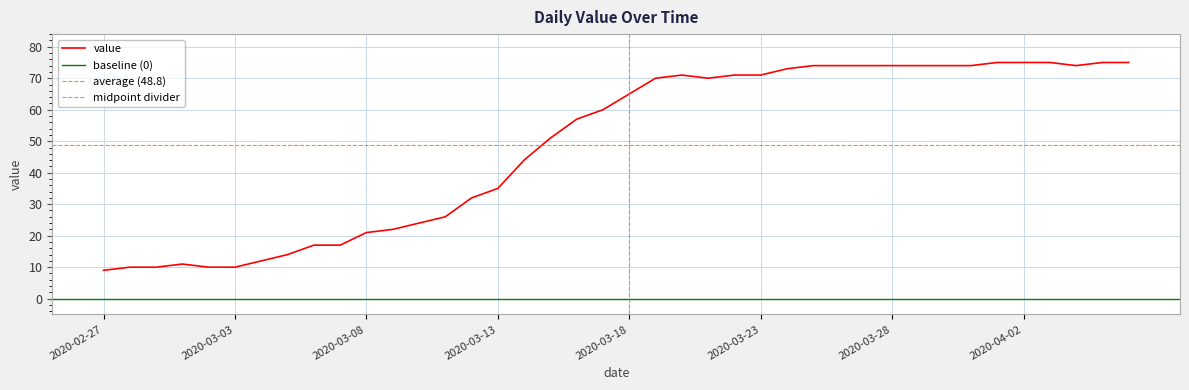

Read the value at 2020-03-30, to the nearest 10.

70